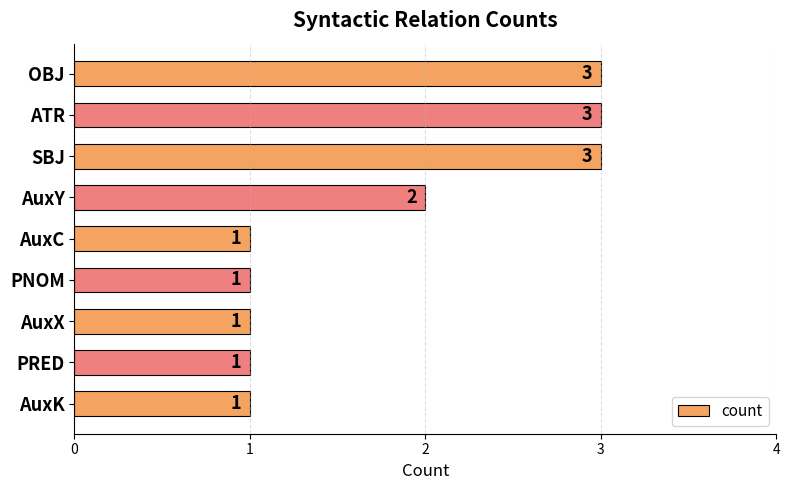

What is the label of the 5th bar from the top?

AuxC